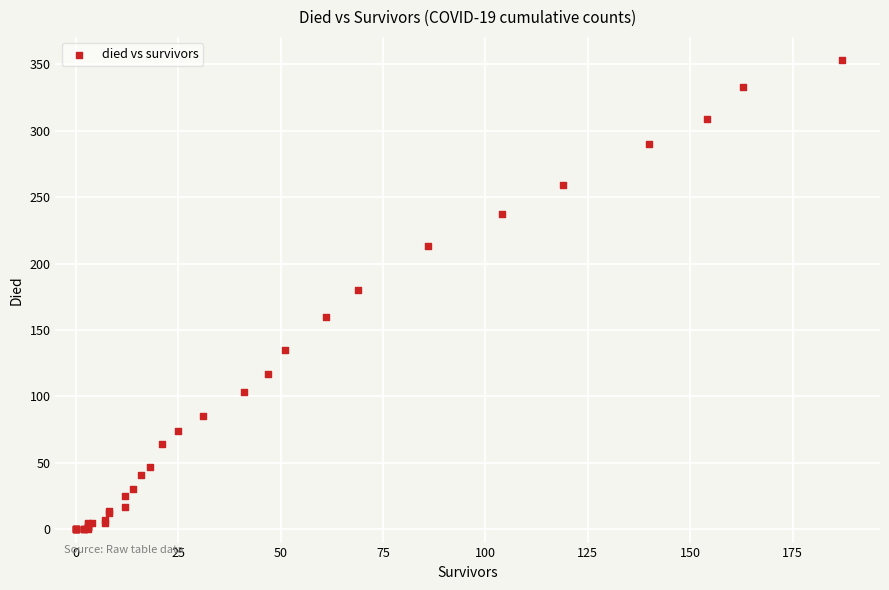

What Y value in the scatter plot is closest to 176?

180